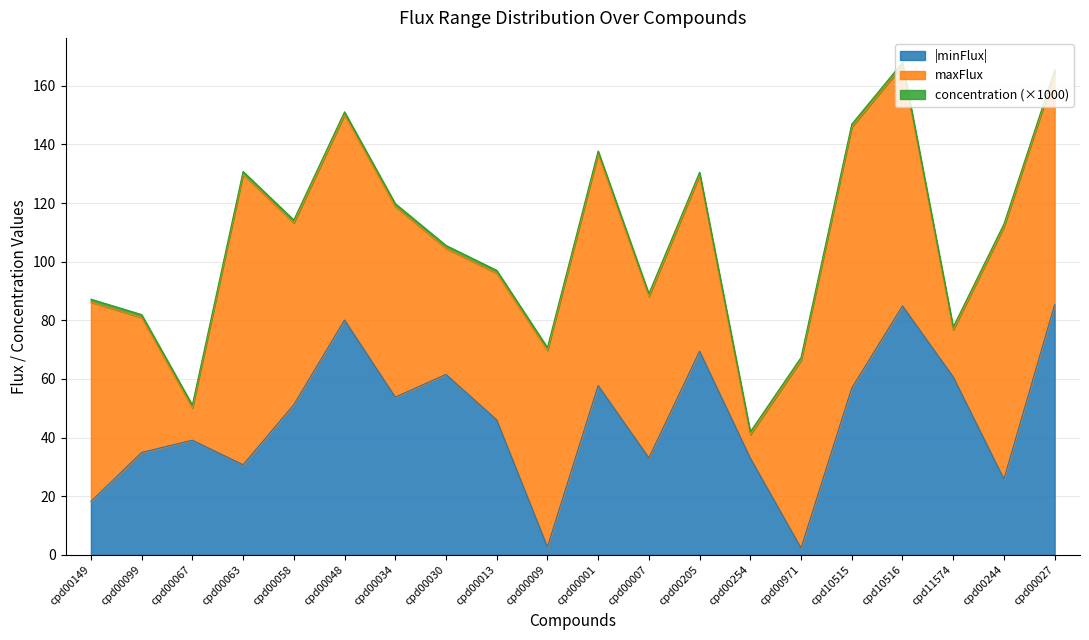

The value of minFlux at cpd00099 is -35.0. True or false?

True